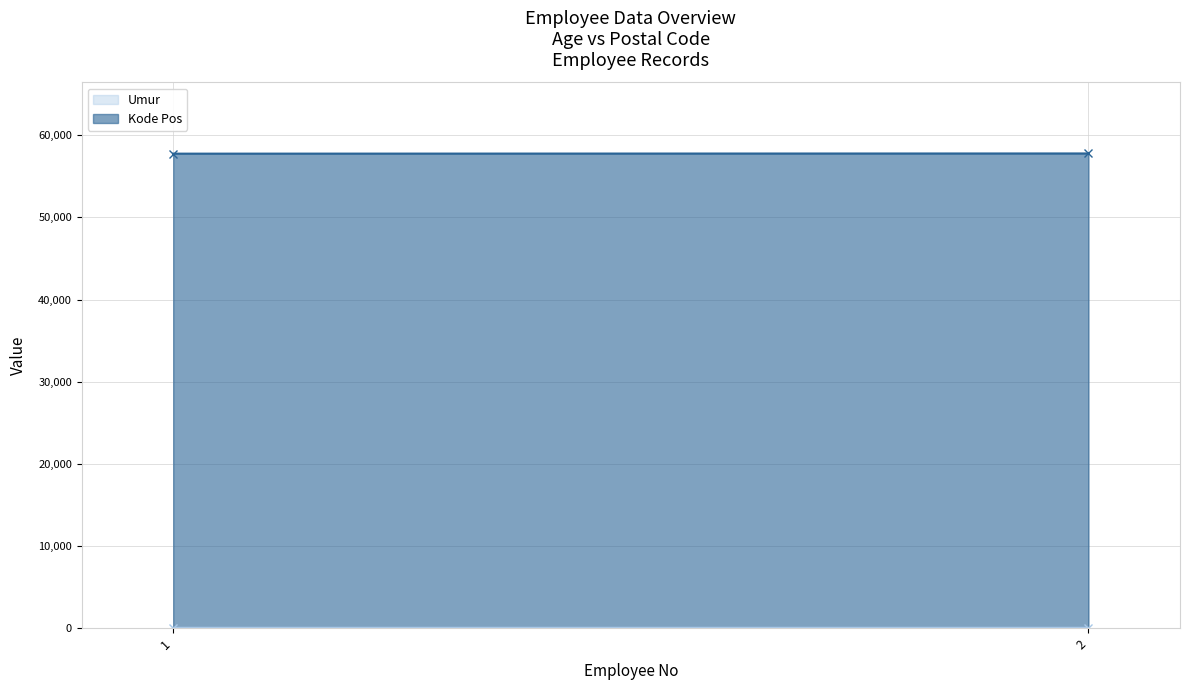

Reading left to right, extract all data points from this chart.

Umur: 26	25
Kode Pos: 57765	57789